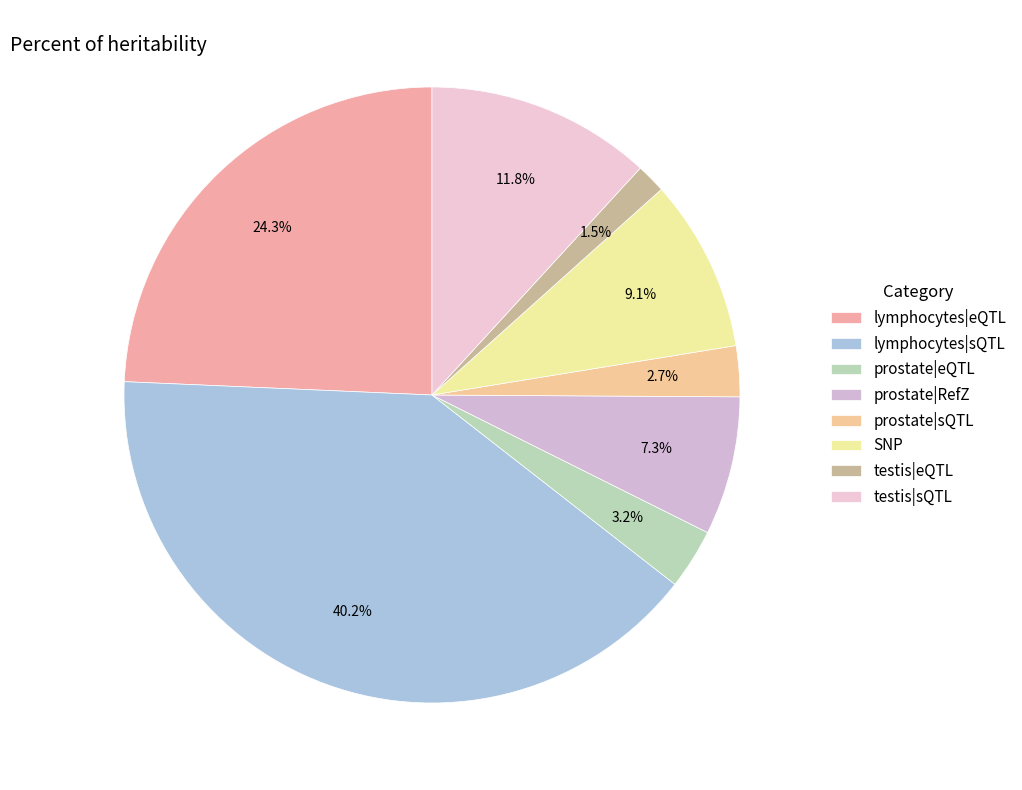

Which category has the smallest portion of the pie?

testis|eQTL